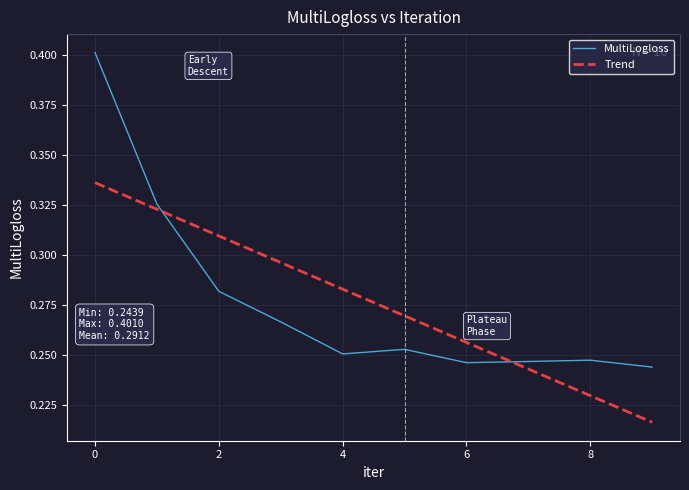

Rank the series by their maximum value, from highest to lowest.

MultiLogloss, Trend